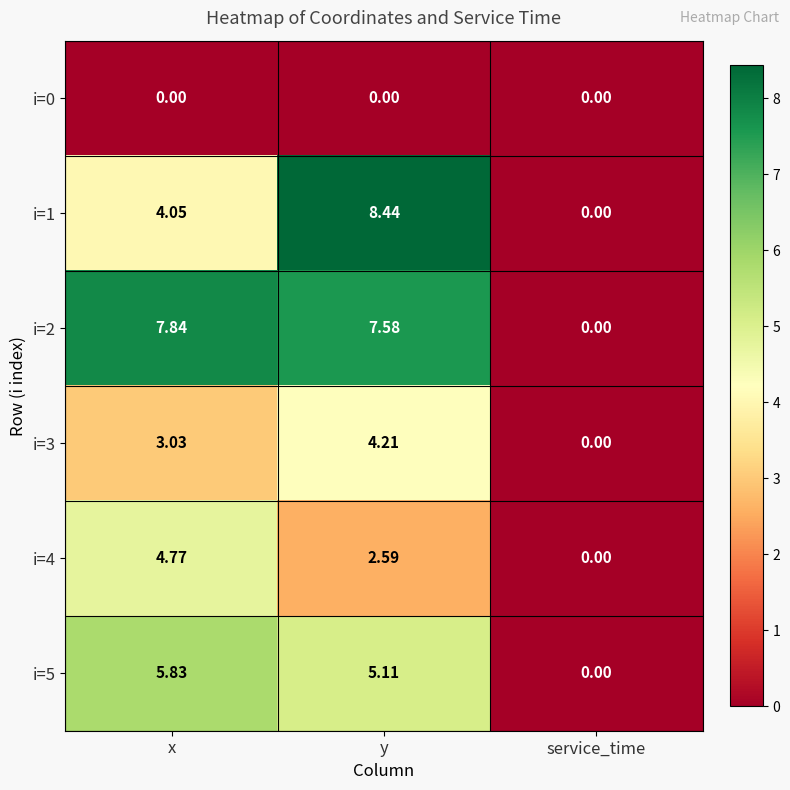

Which series has the widest spread of values?

i=1